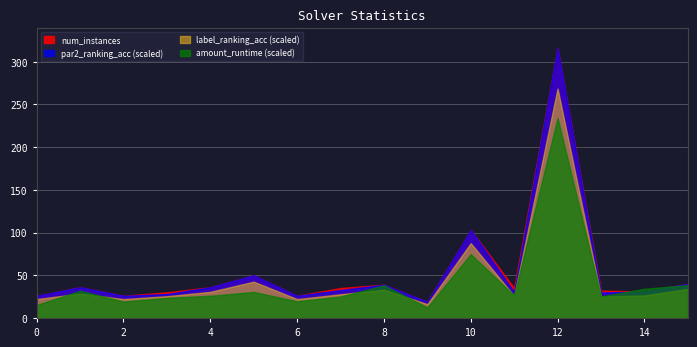

The value of num_instances at 2 is 43.7. True or false?

False